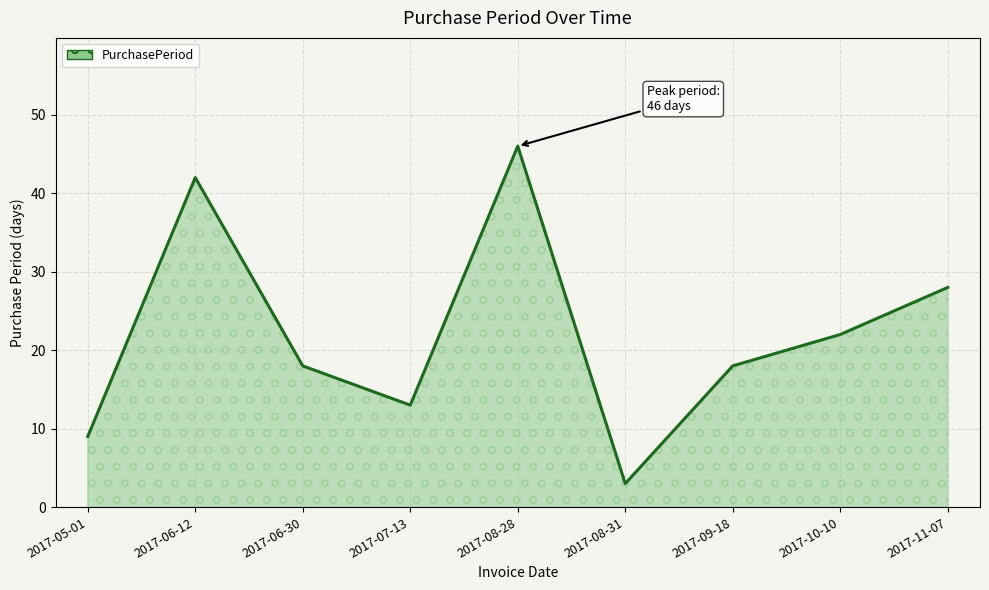

Where is the data nearest to the value 24?

2017-10-10